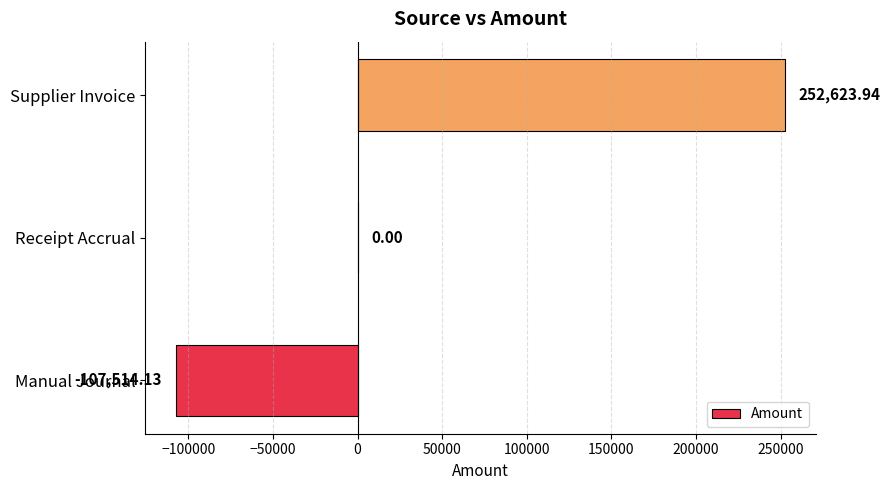

What is the change in value from Receipt Accrual to Supplier Invoice?

+252623.9